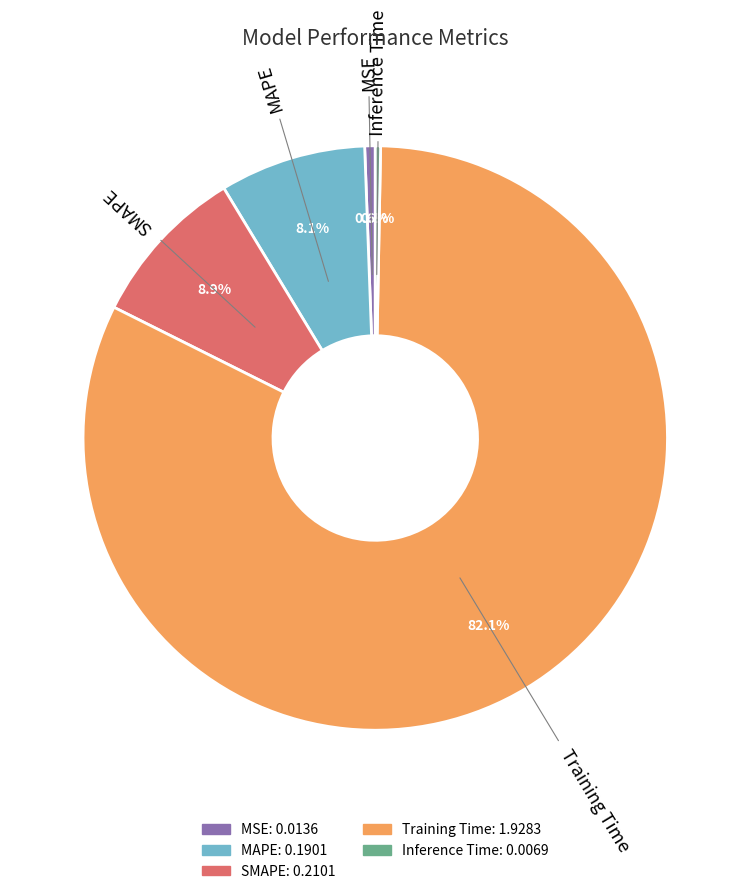

Count the number of slices in the pie.

5